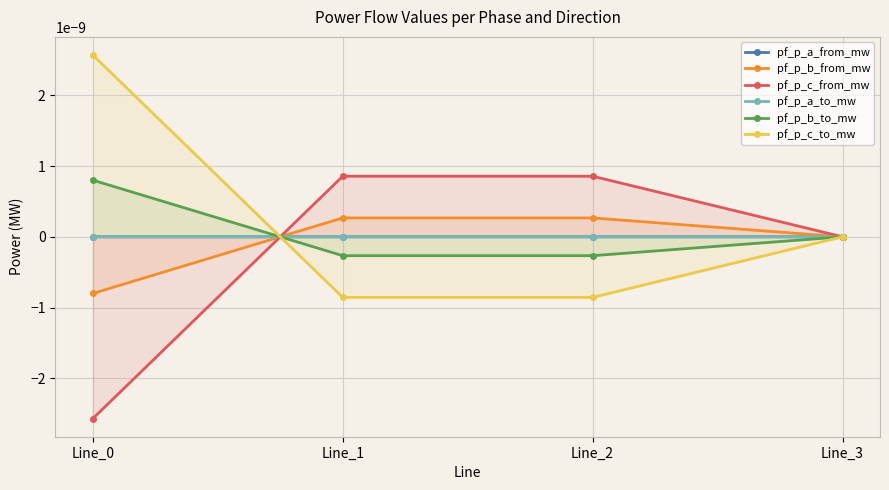

Between which two adjacent categories do pf_p_c_to_mw and pf_p_c_from_mw first intersect?

Line_0 and Line_1